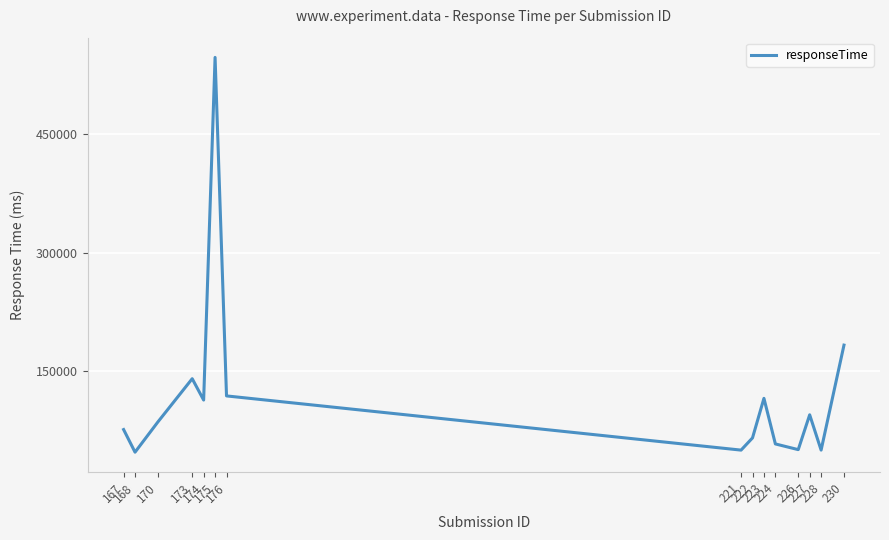

Reading right to left, transcribe all the data shown in this chart.

182810.0	49872.7	94563.0	50455.0	57684.0	115397.0	65312.0	49851.0	118485.0	547110.2	113245.0	140274.3	85555.0	47232.5	75887.7